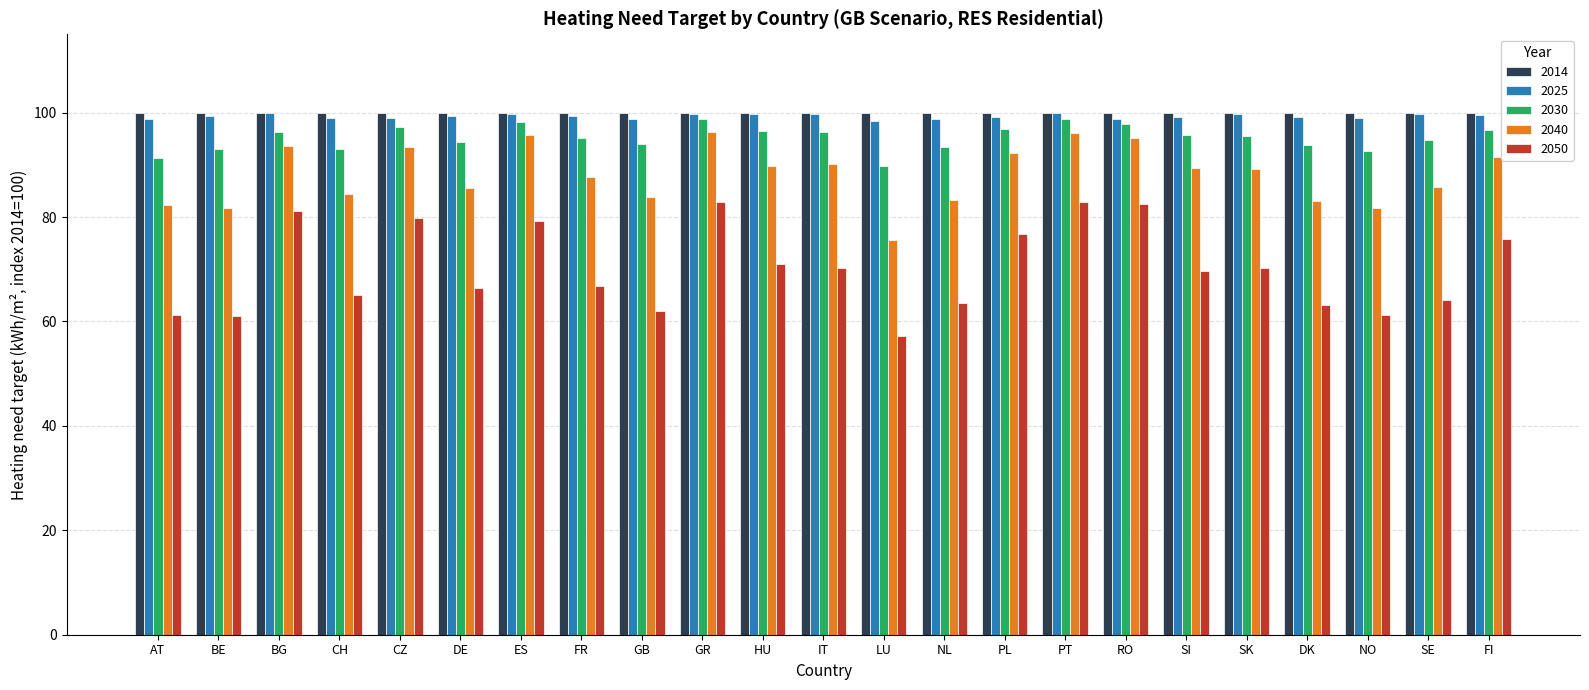

What is the label of the 6th bar from the right?

SI